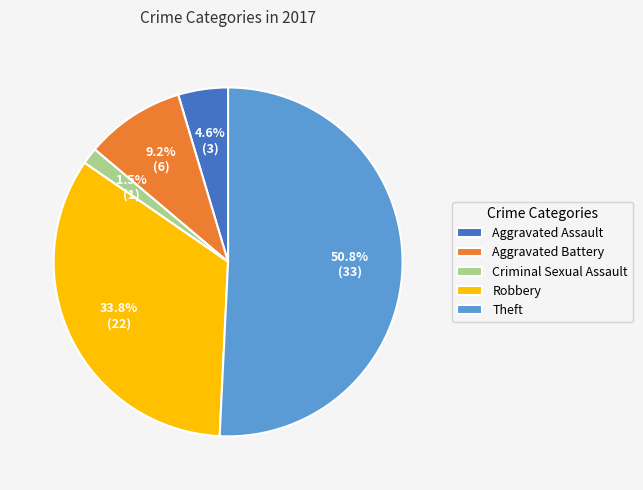

Which category has the biggest portion of the pie?

Theft